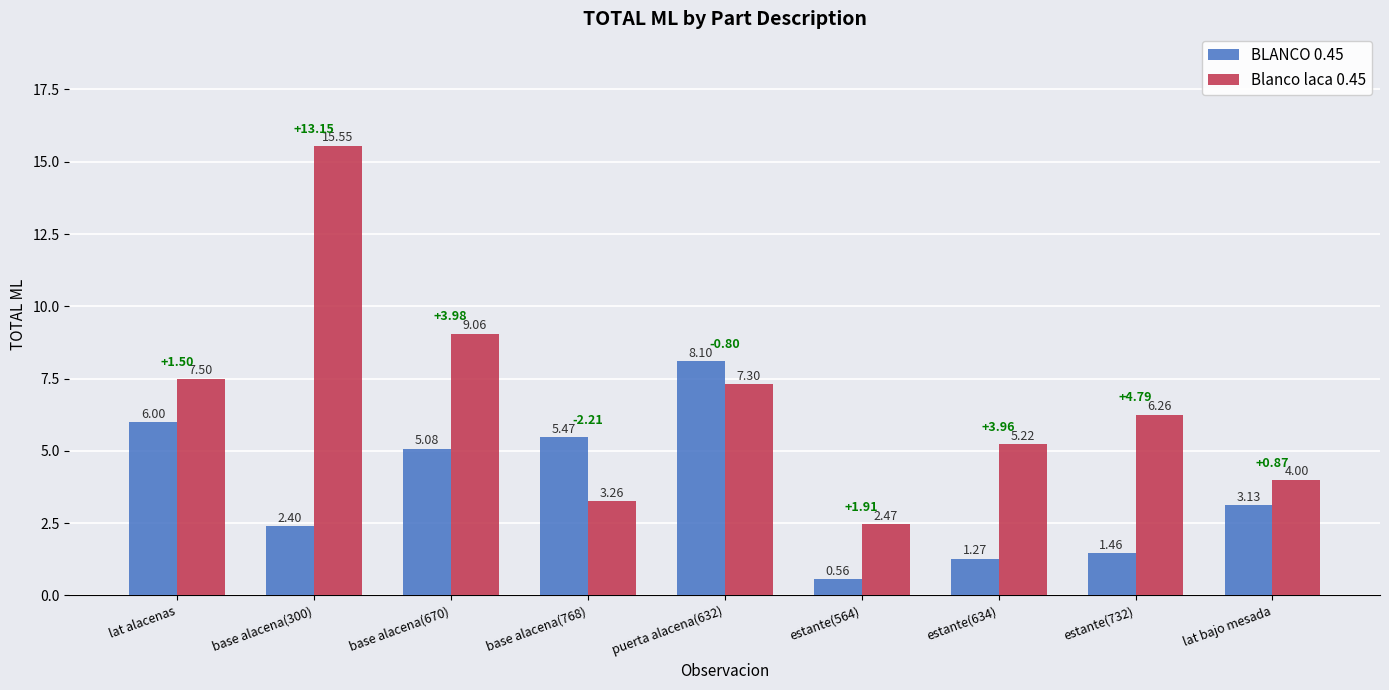

True or false: BLANCO 0.45 has a value of 1.9 at estante(634).

False